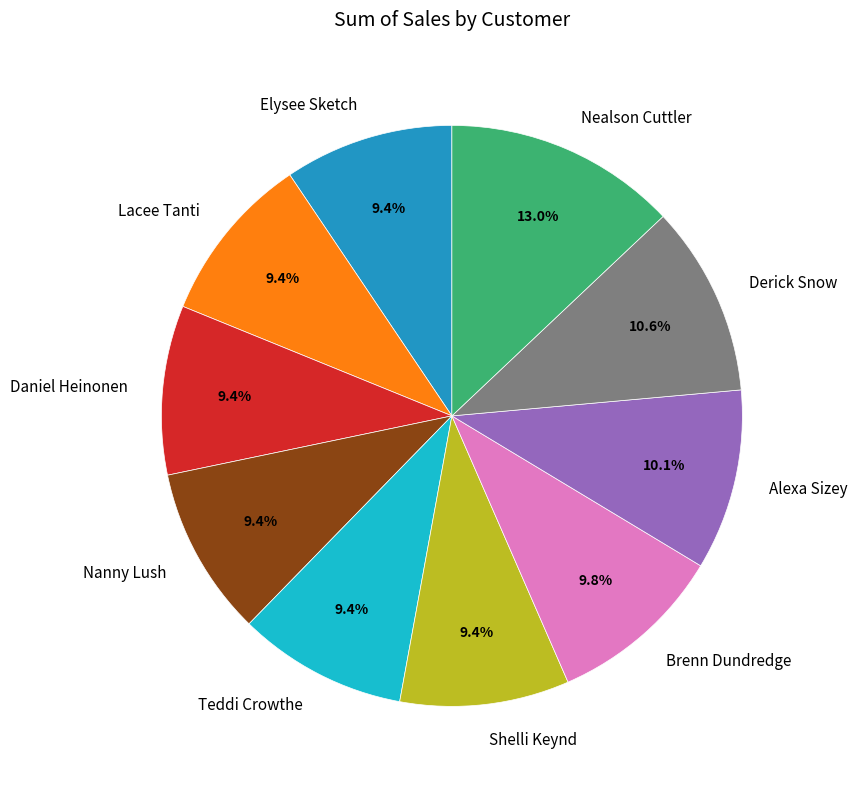

Does Nealson Cuttler represent more than half of the total?

No